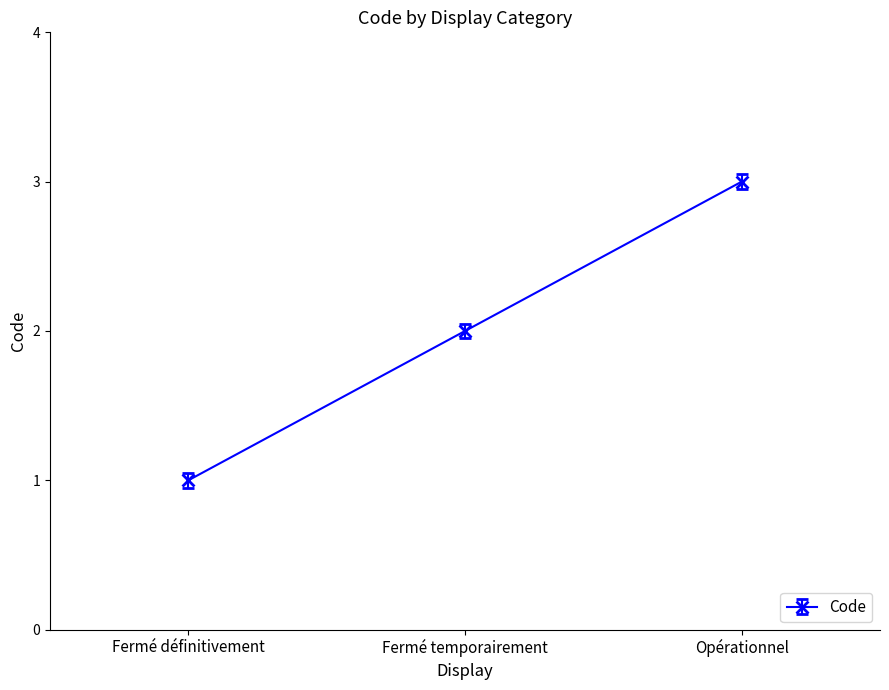

The chart shows a value of 3 at Opérationnel. True or false?

True